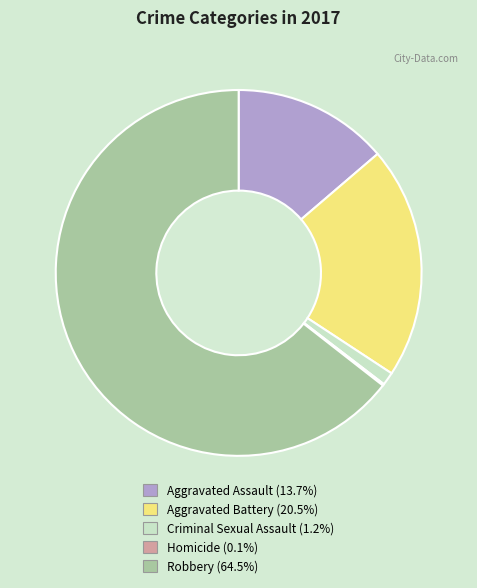

What is the ratio of the value at Robbery to the value at Aggravated Battery?

3.1